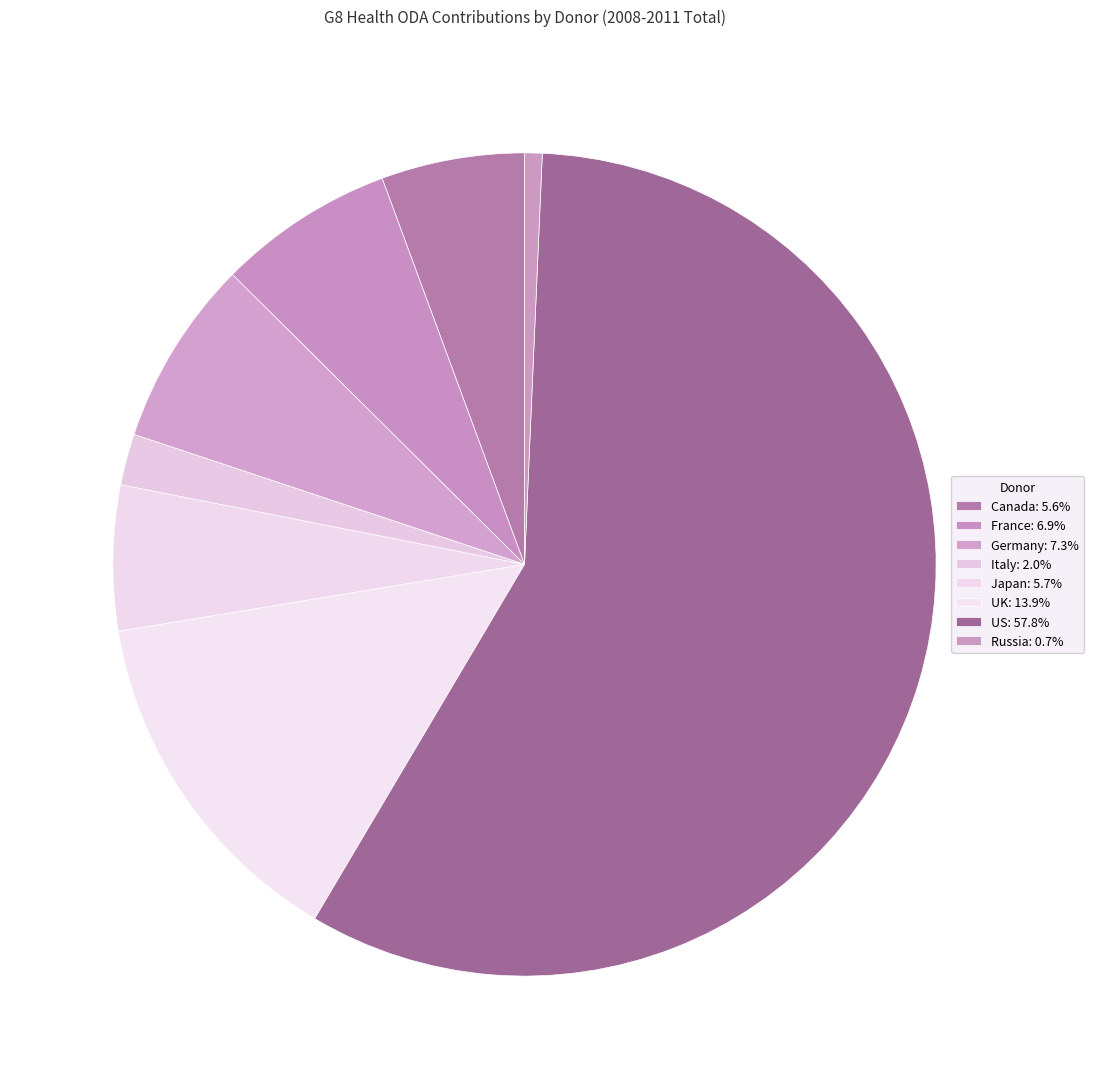

Count the number of slices in the pie.

8